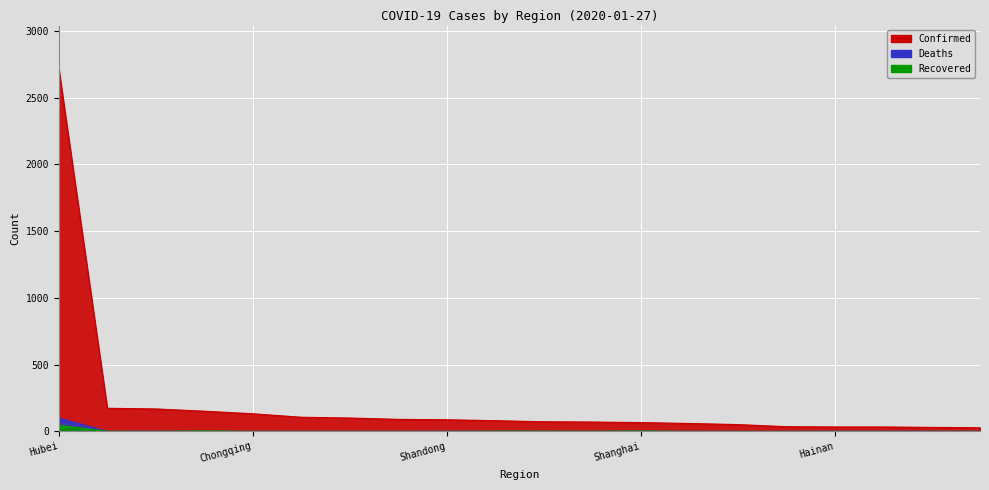

Between Shaanxi and Beijing, which is larger?

Beijing